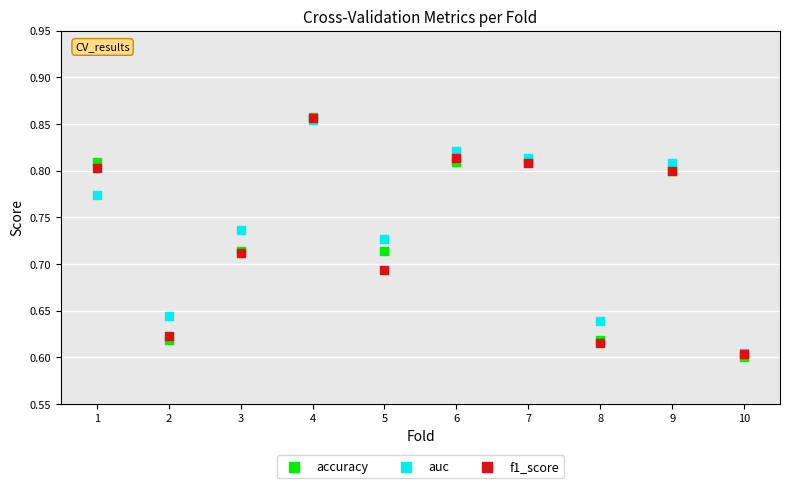

Which series has the widest spread of Y values?

accuracy